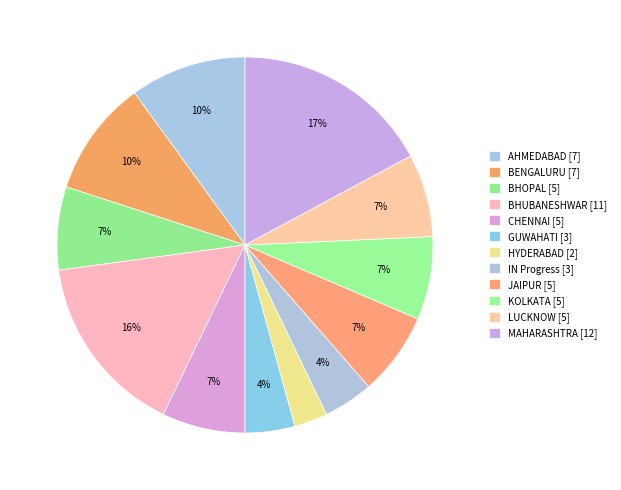

To the nearest percent, what is the average slice percentage?

8%